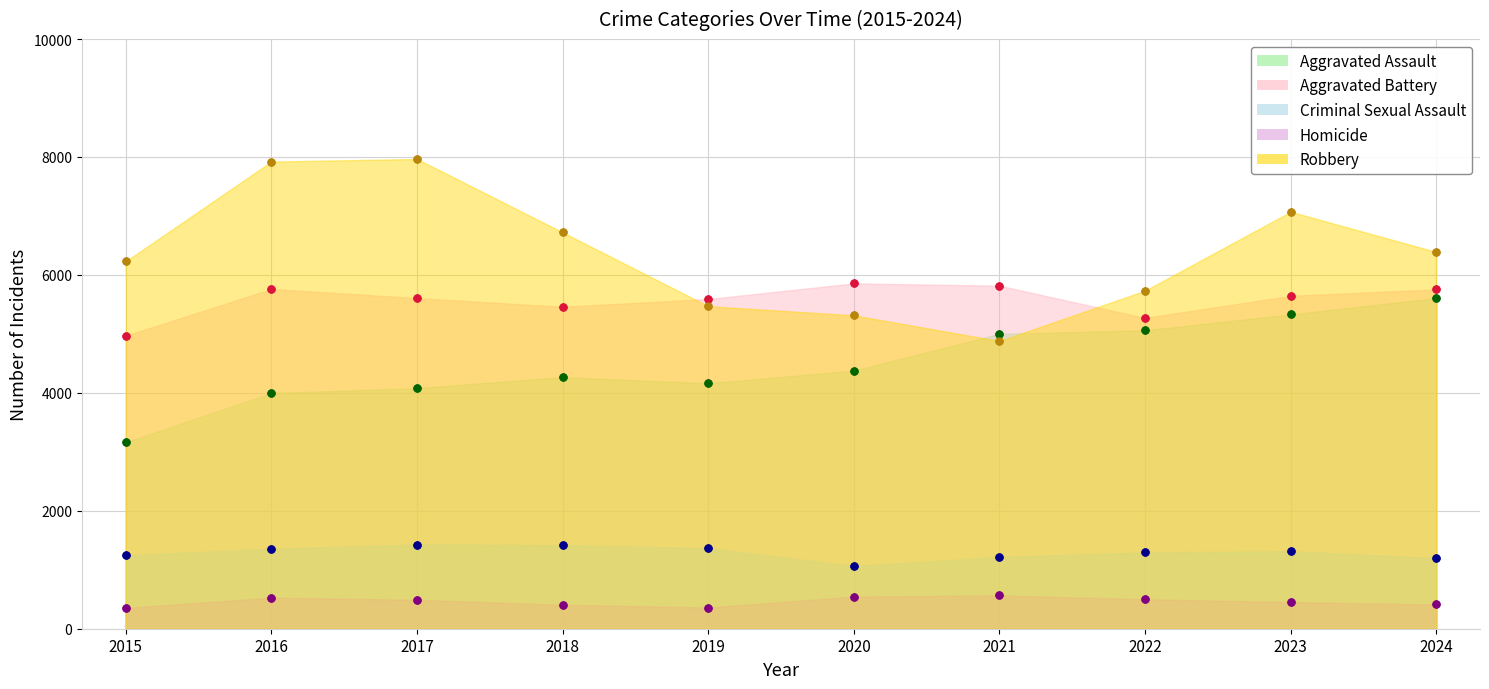

What is the sum of the Aggravated Assault values at 2018 and 2022?

9329